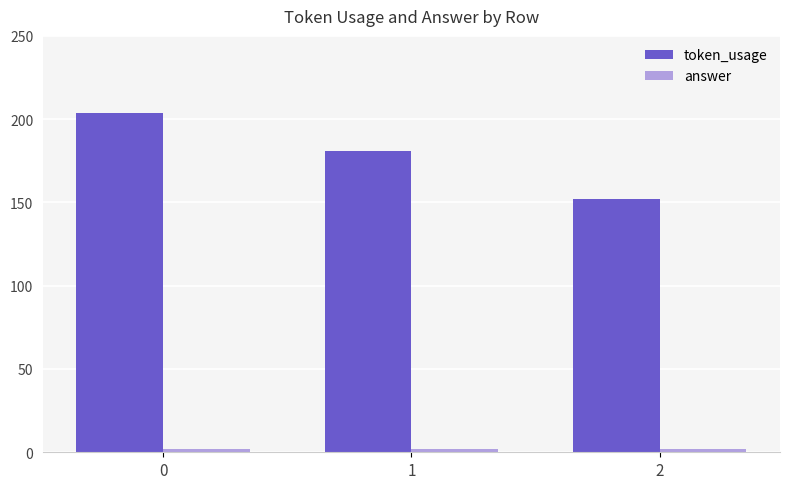

What is the maximum value shown in the chart?

204